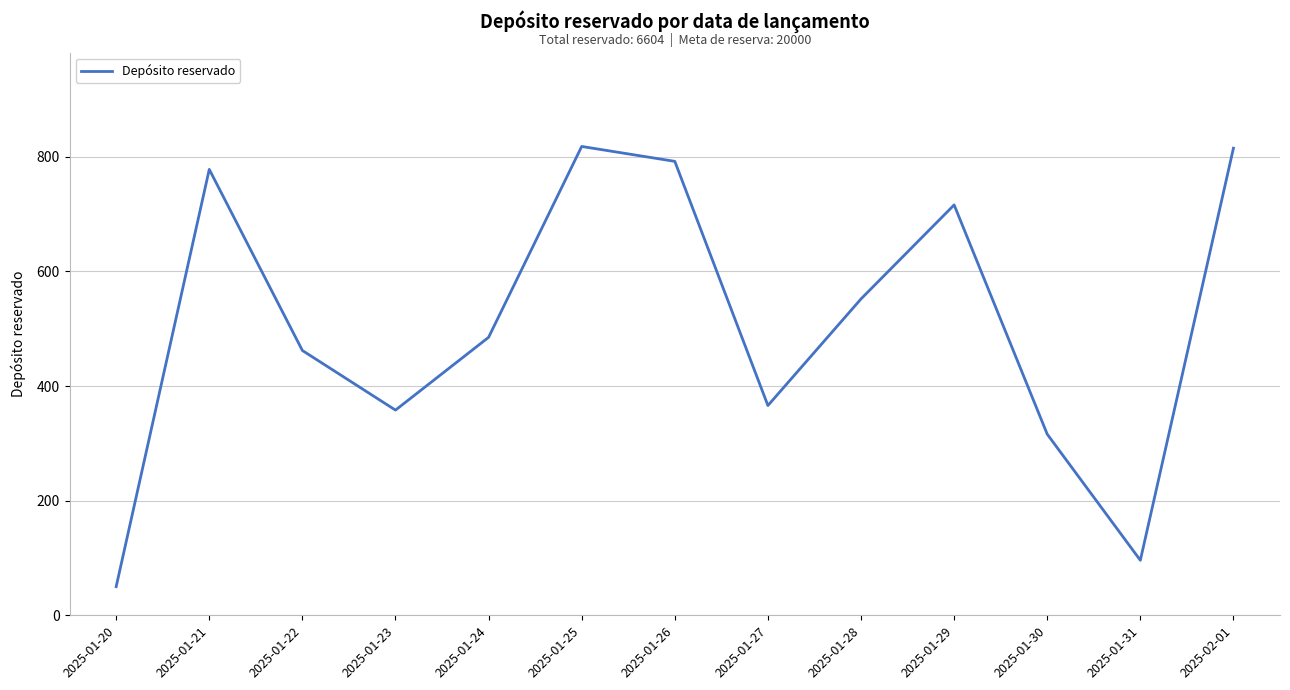

What is the ratio of the value at 2025-02-01 to the value at 2025-01-29?

1.1